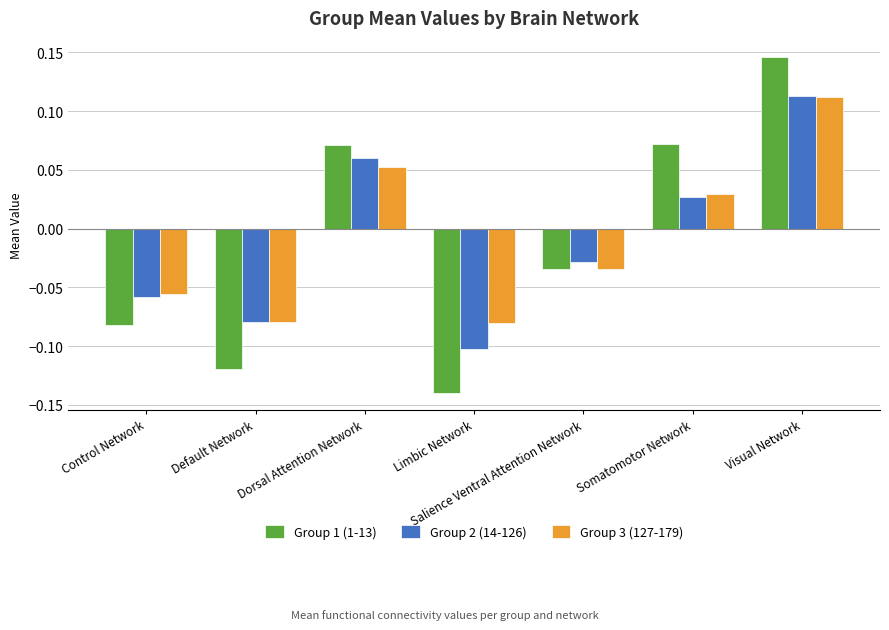

Does the chart contain stacked bars?

No